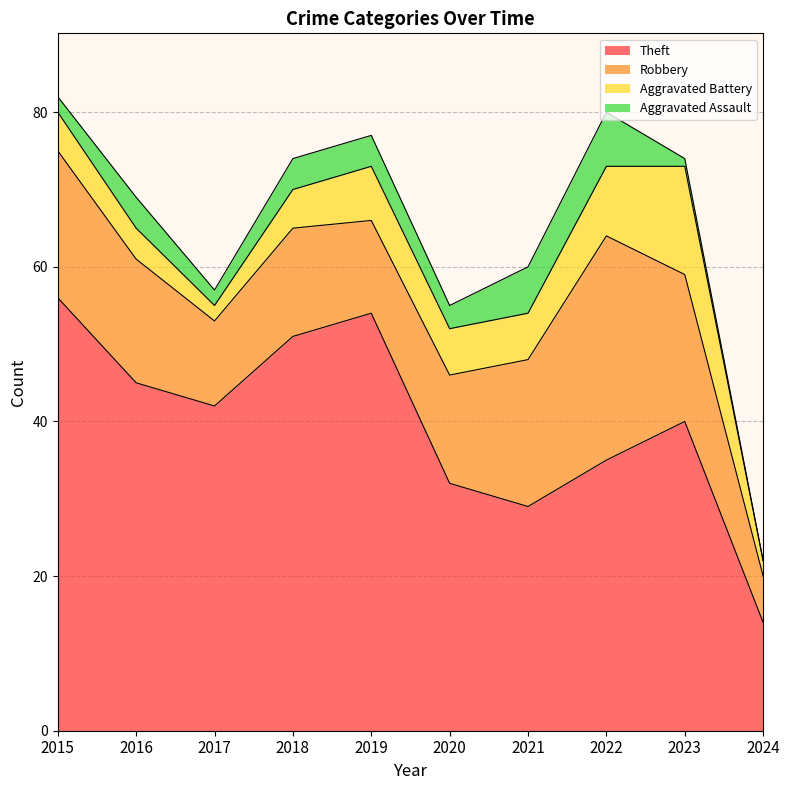

At which label is Aggravated Assault closest to 3?

2020